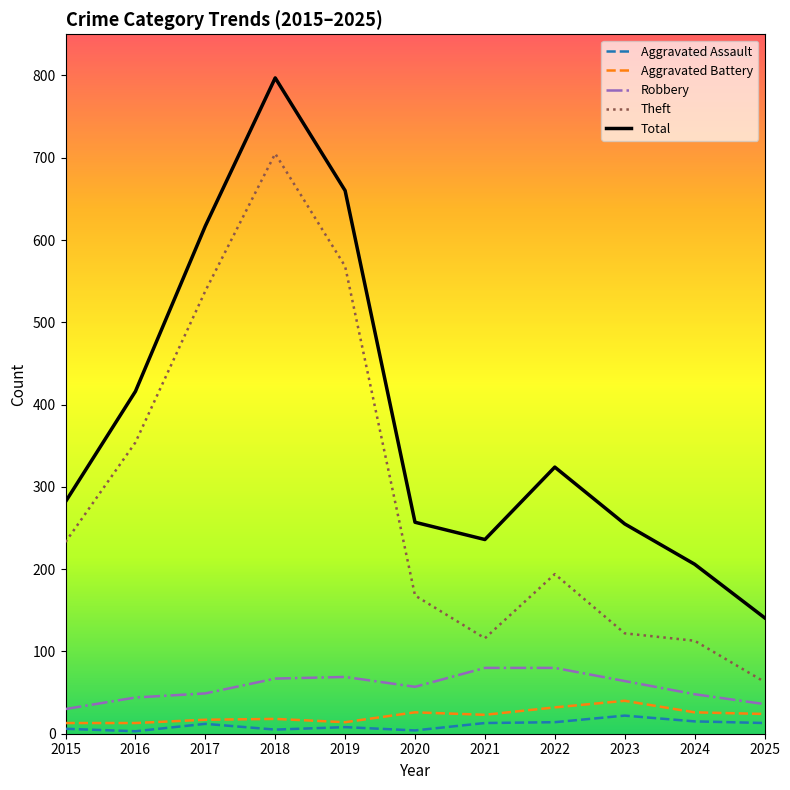

True or false: Aggravated Battery has a value of 24 at 2025.

True